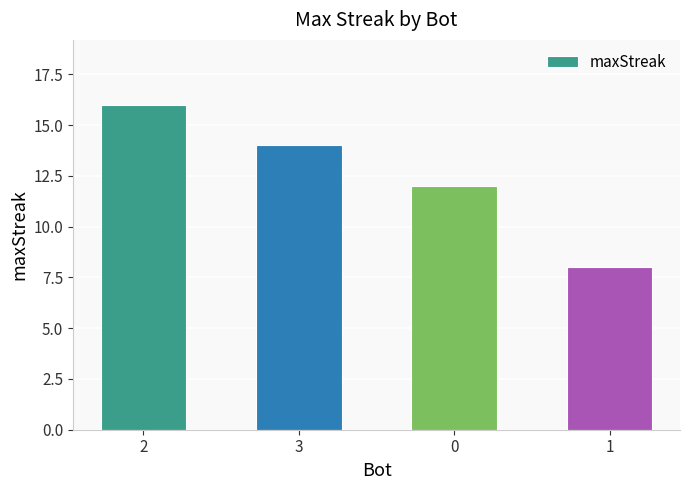

Reading left to right, transcribe all the data shown in this chart.

16	14	12	8